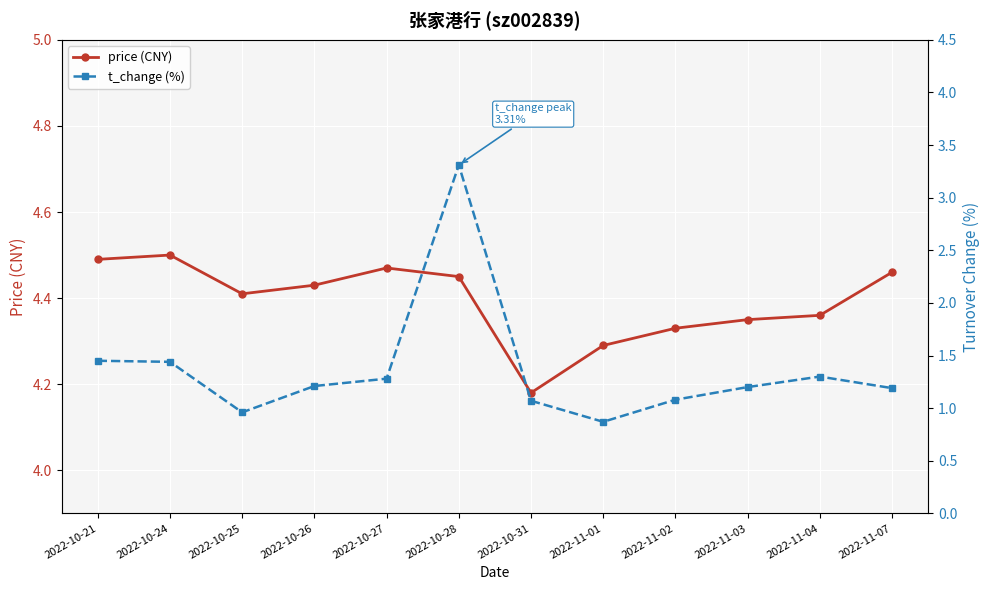

What is the difference between the maximum and second lowest values in the price (CNY) series?

0.2